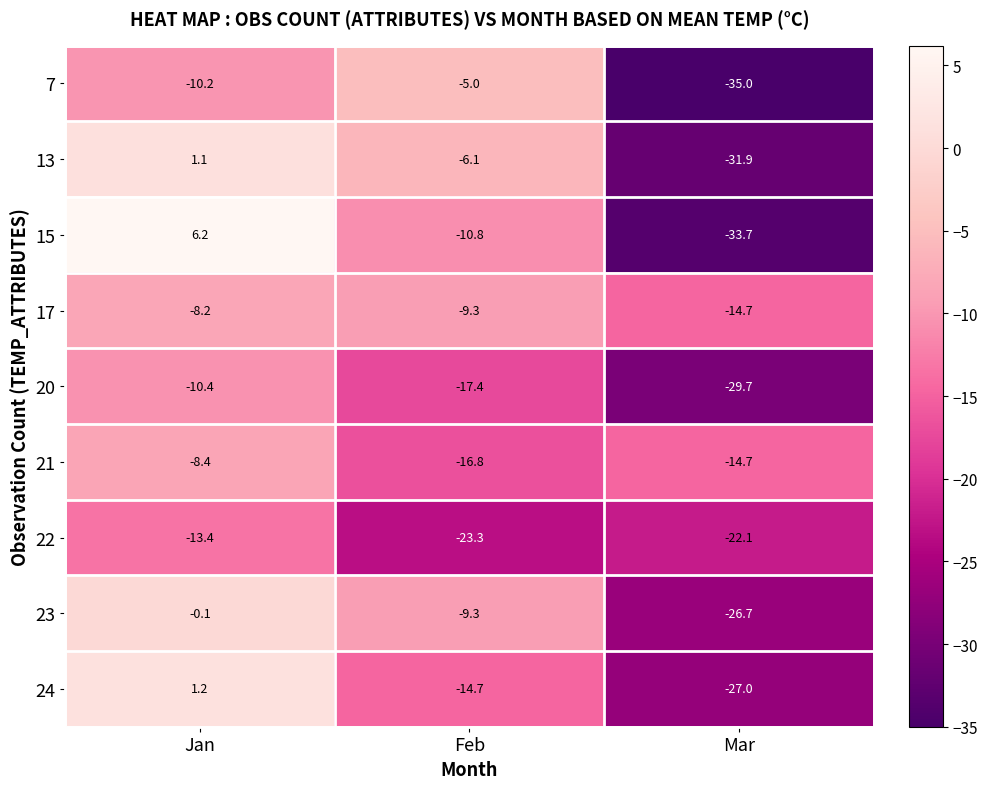

At which category does the chart reach its peak across all series?

Jan